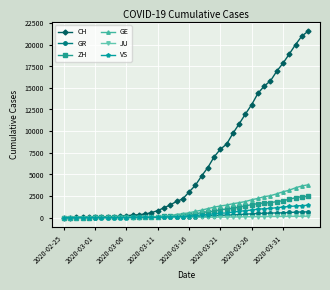

Which series has the largest range (max minus min)?

CH